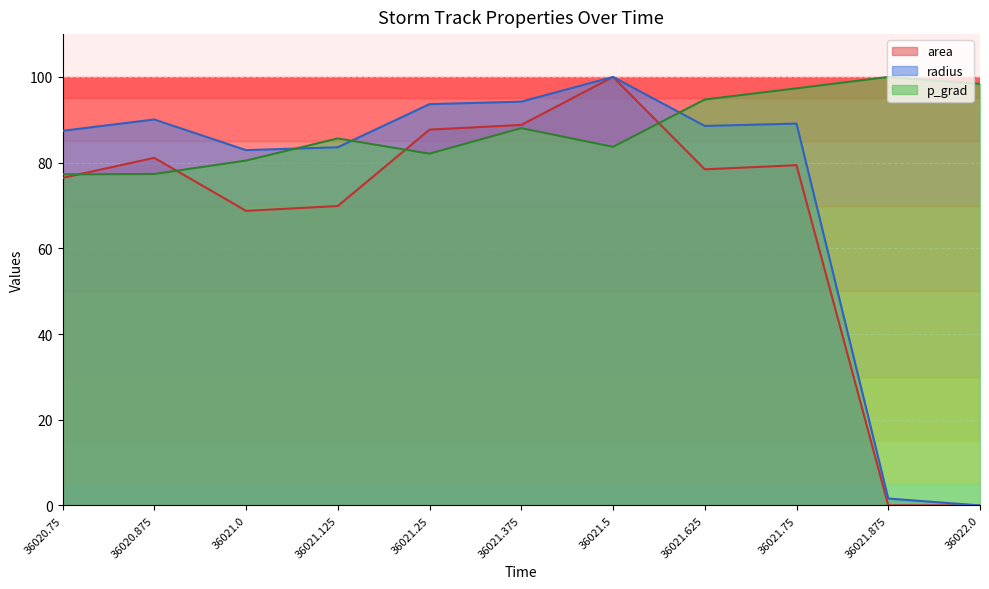

What is the label of the 1st point from the right?

36022.0